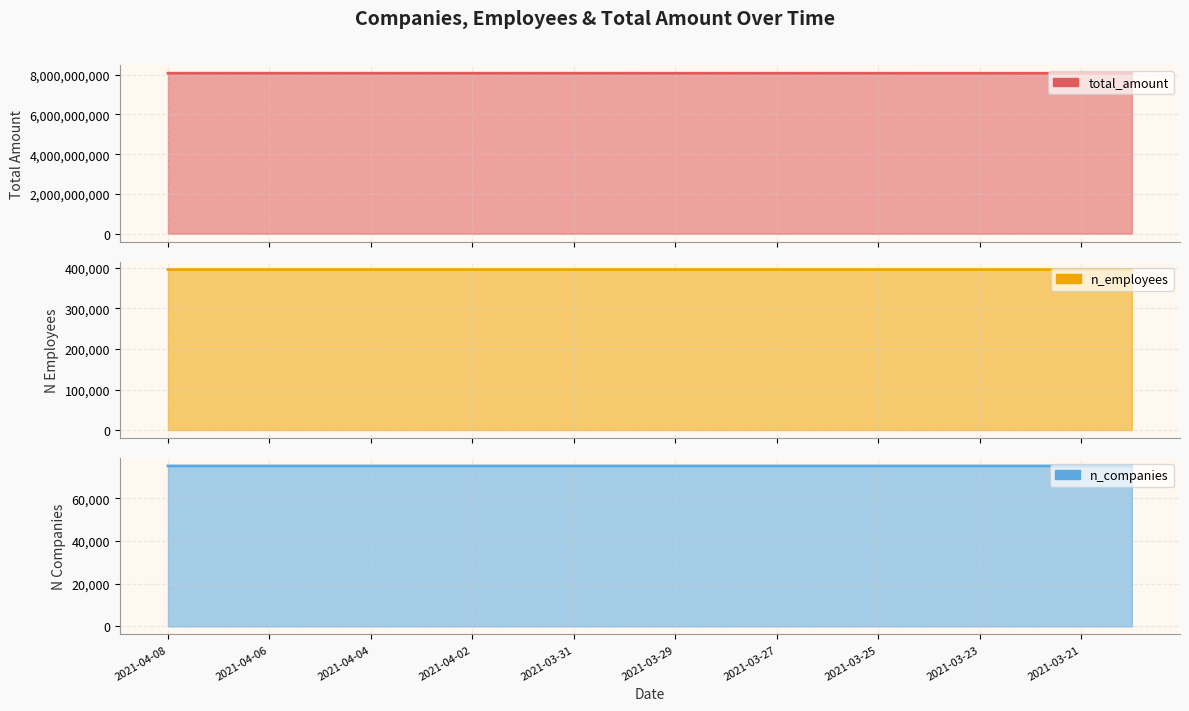

What is the label of the 5th point from the right?

2021-03-24